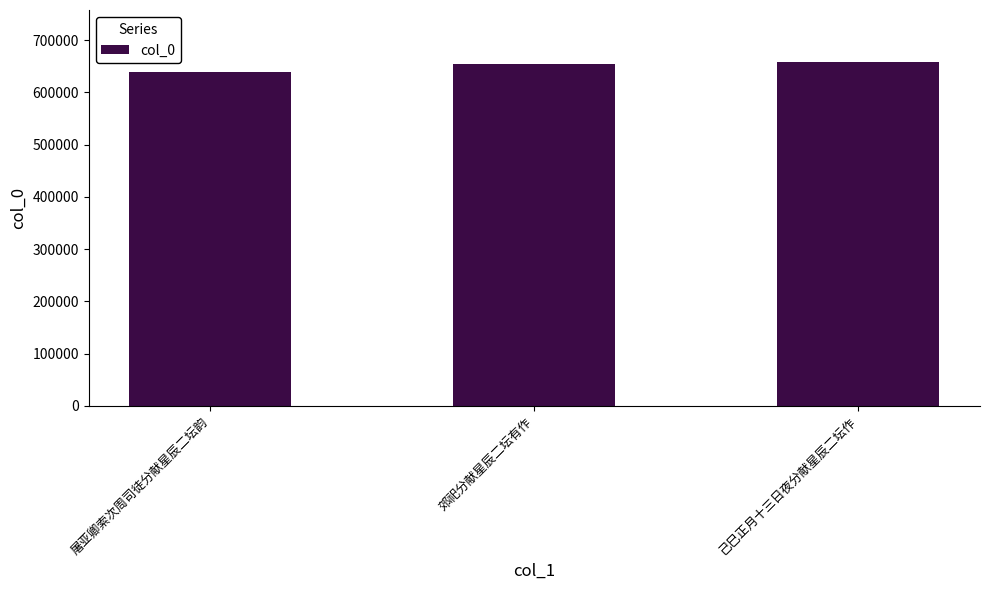

Reading right to left, list all the values displayed in this chart.

己巳正月十三日夜分献星辰二坛作=658794	郊祀分献星辰二坛有作=655198	屠亚卿索次周司徒分献星辰二坛韵=638596